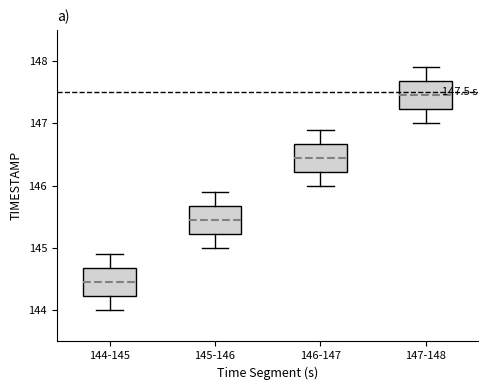

Which box's median line is the lowest?

144-145